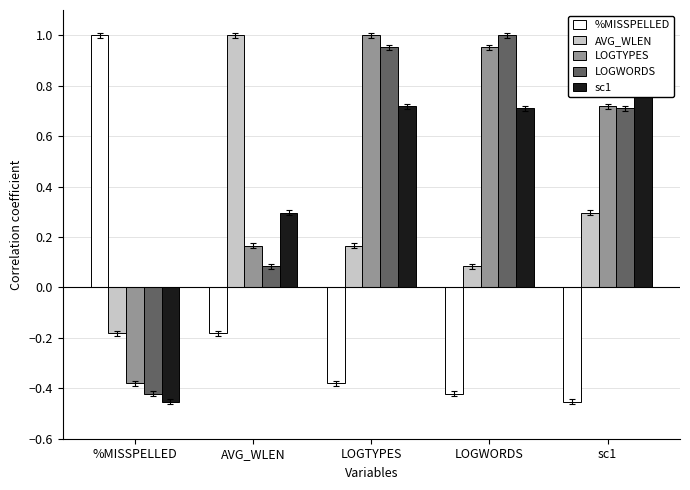

Read the AVG_WLEN value at LOGWORDS.

0.1